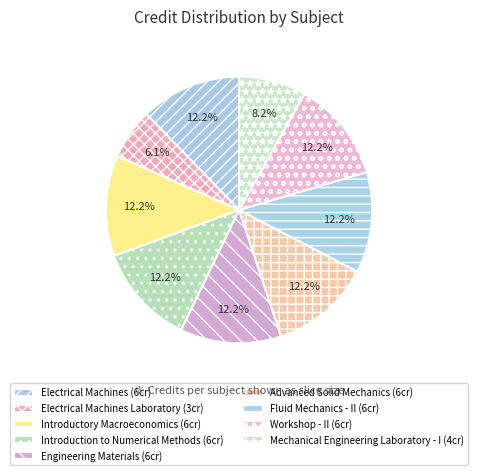

Count the number of slices in the pie.

9